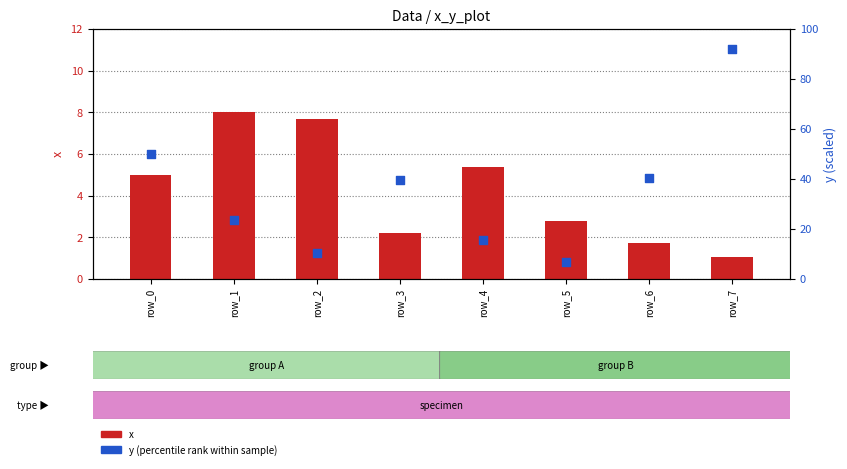

Which series reaches the maximum Y coordinate?

y